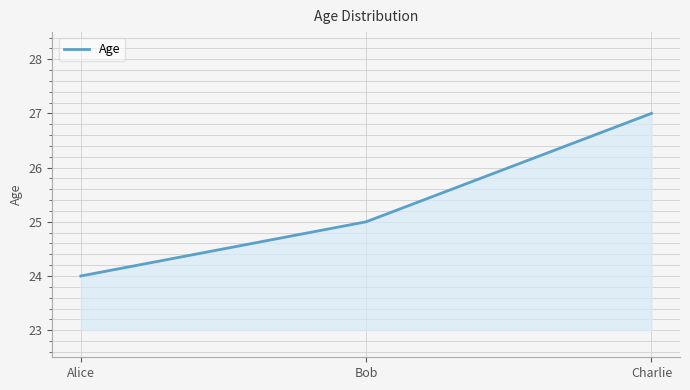

Reading right to left, extract all data points from this chart.

27	25	24